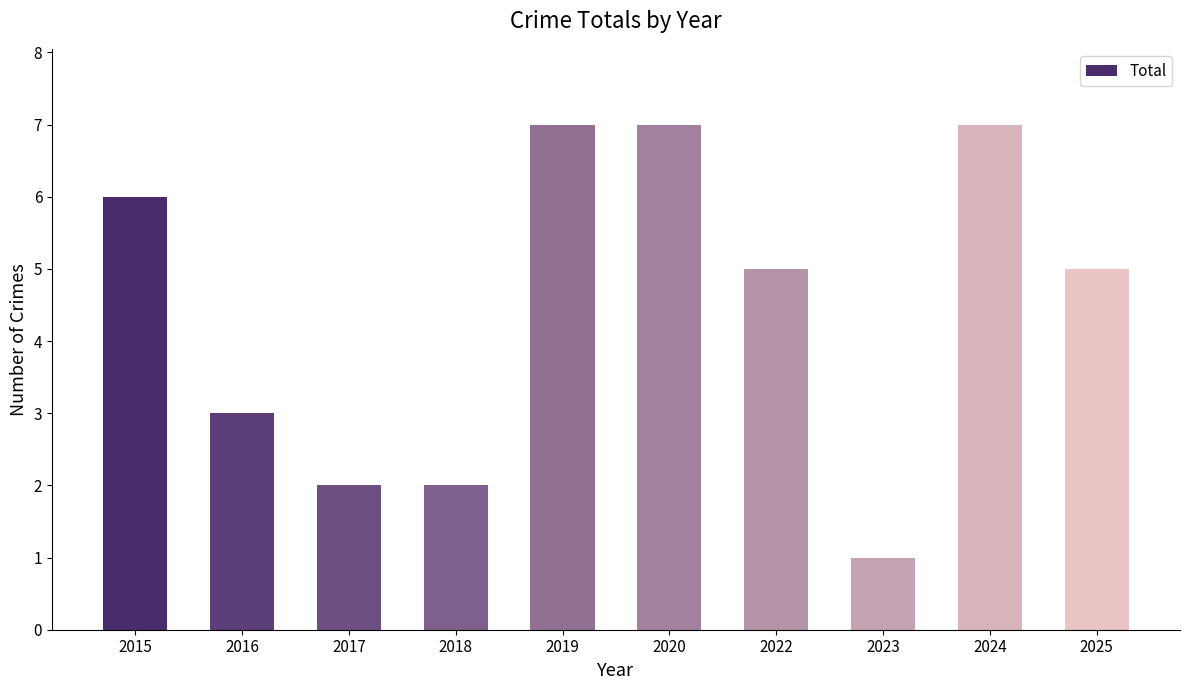

Between 2020 and 2018, which is larger?

2020